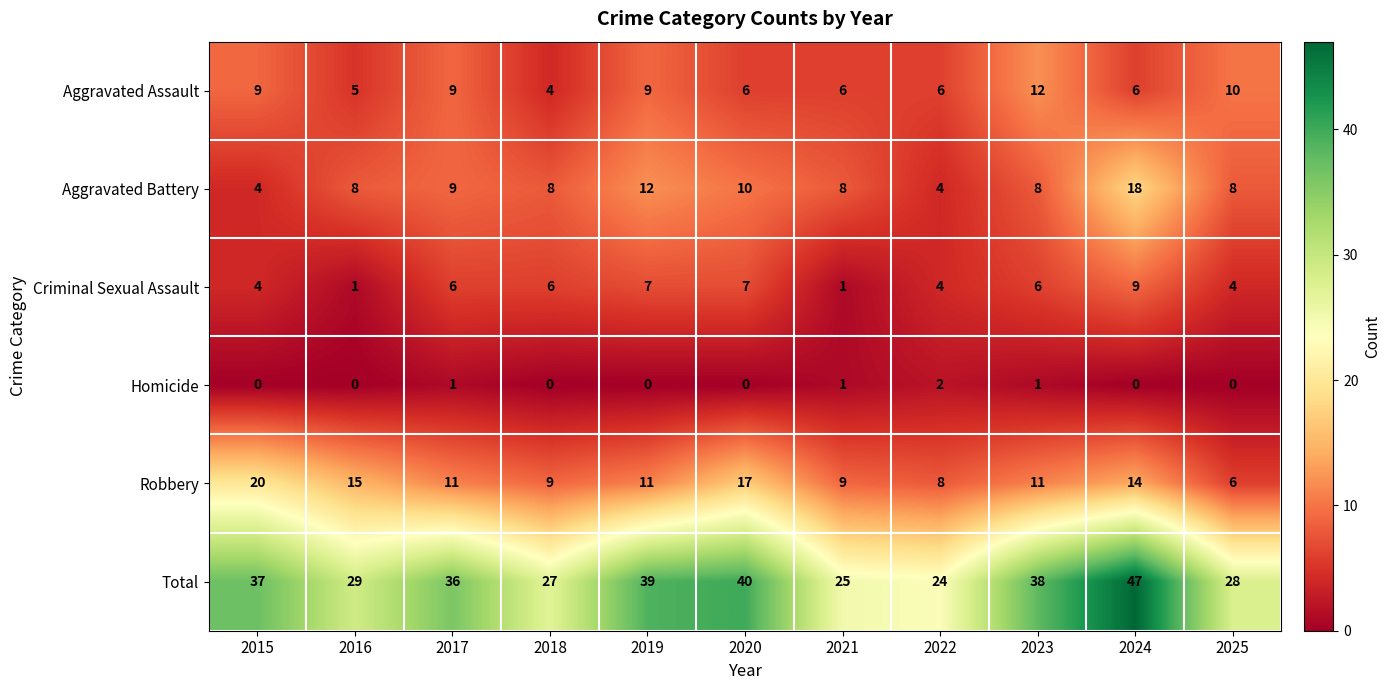

Between 2016 and 2019, which series saw the biggest shift?

Total